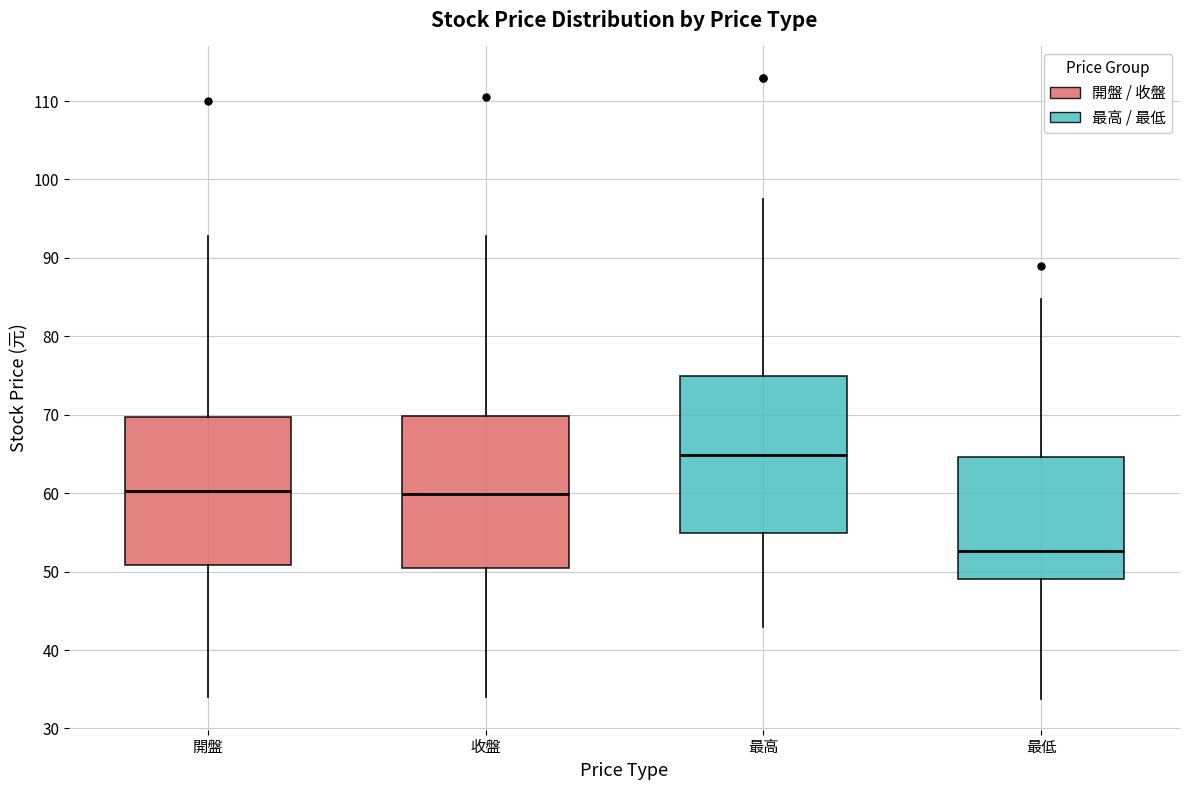

Where does the median line of the box for 最高 sit on the y-axis? The values are not printed on the chart, so give them approximately, as read against the axis.

65